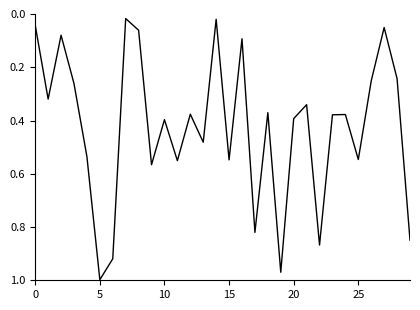

Is this an area chart (filled region under the line)?

No